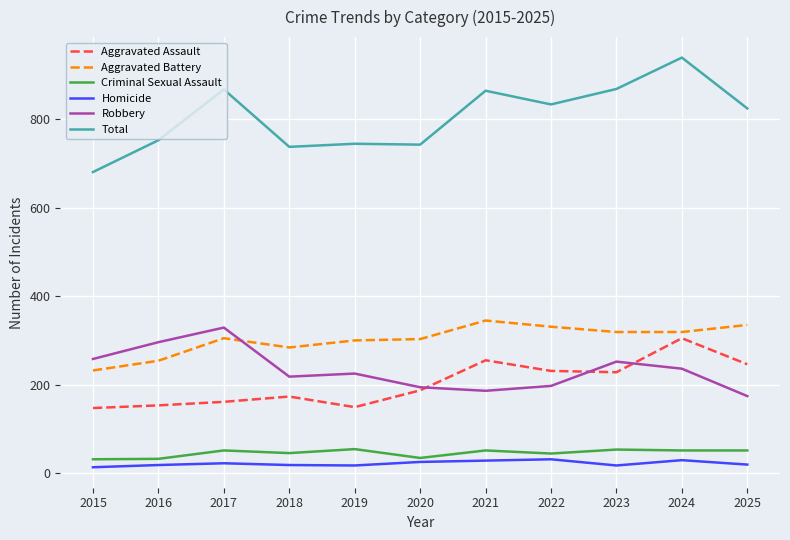

List the series in order of their peak value, lowest first.

Homicide, Criminal Sexual Assault, Aggravated Assault, Robbery, Aggravated Battery, Total